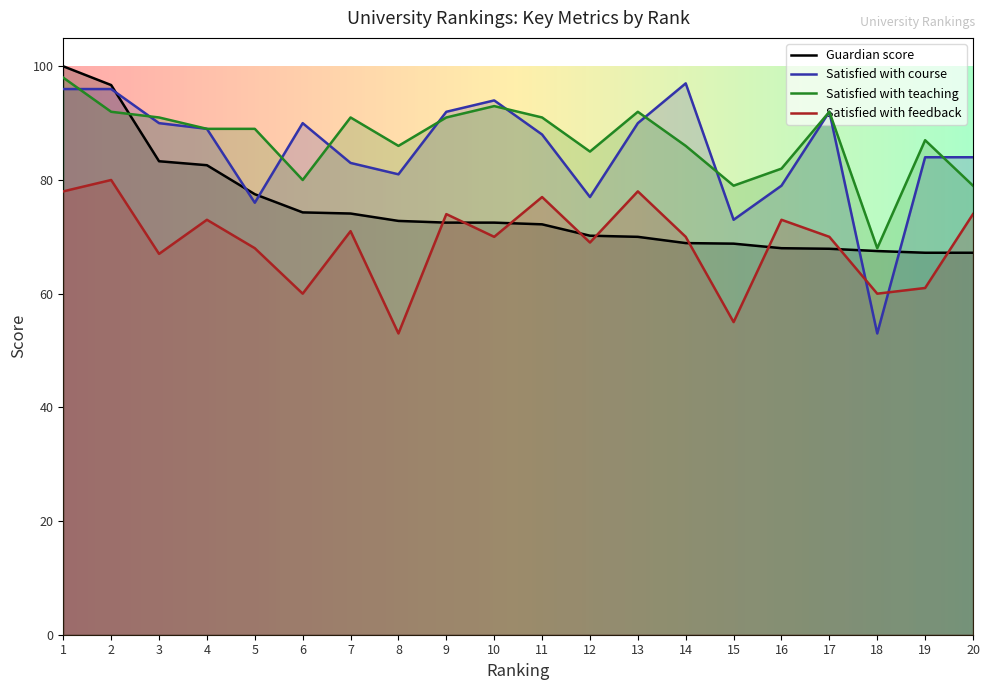

What is the difference between the maximum and second lowest values in the Satisfied with teaching series?

19.0